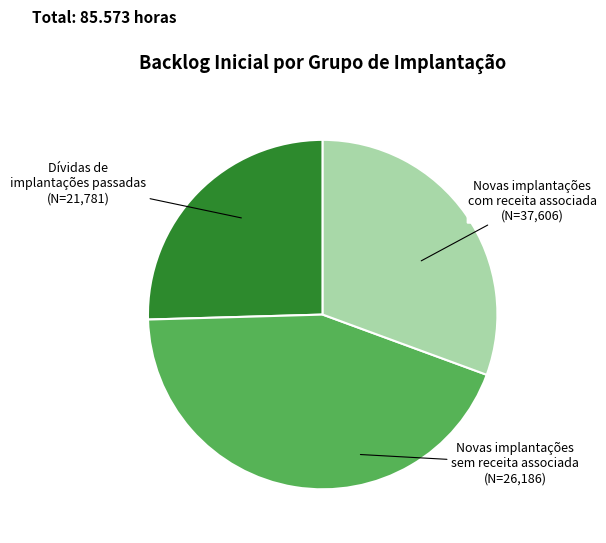

True or false: Novas implantações sem receita associada accounts for 31% of the total.

True